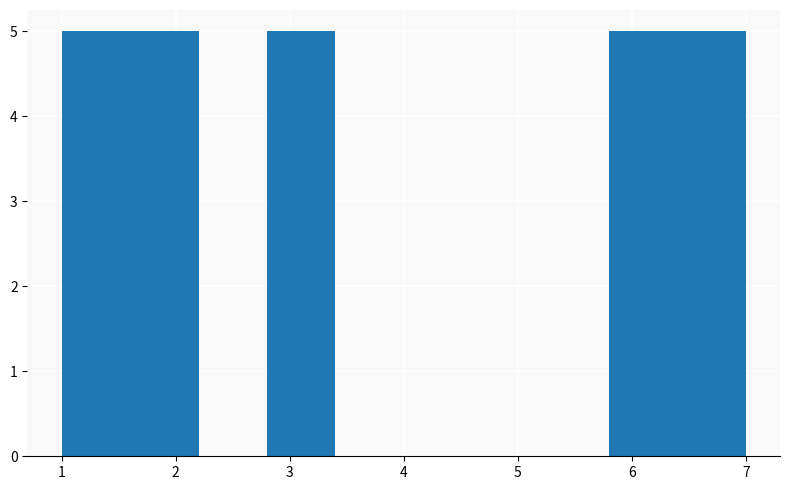

Reading left to right, list every bar in this chart as the range it spans on the x-axis followed by its height. The values are not printed on the chart, so give them approximately, as read against the axis.

1.0 to 1.6: 5
1.6 to 2.2: 5
2.2 to 2.8: 0
2.8 to 3.4: 5
3.4 to 4.0: 0
4.0 to 4.6: 0
4.6 to 5.2: 0
5.2 to 5.8: 0
5.8 to 6.4: 5
6.4 to 7.0: 5